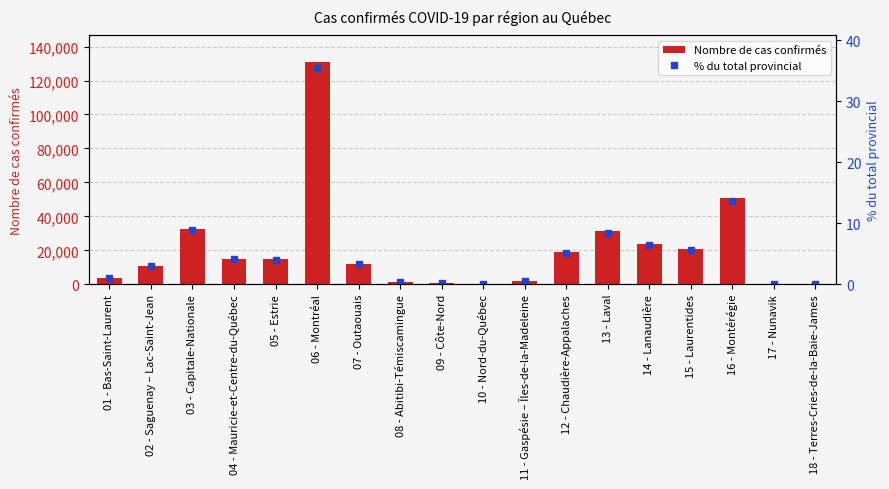

What is the label of the 3rd bar from the left?

03 - Capitale-Nationale